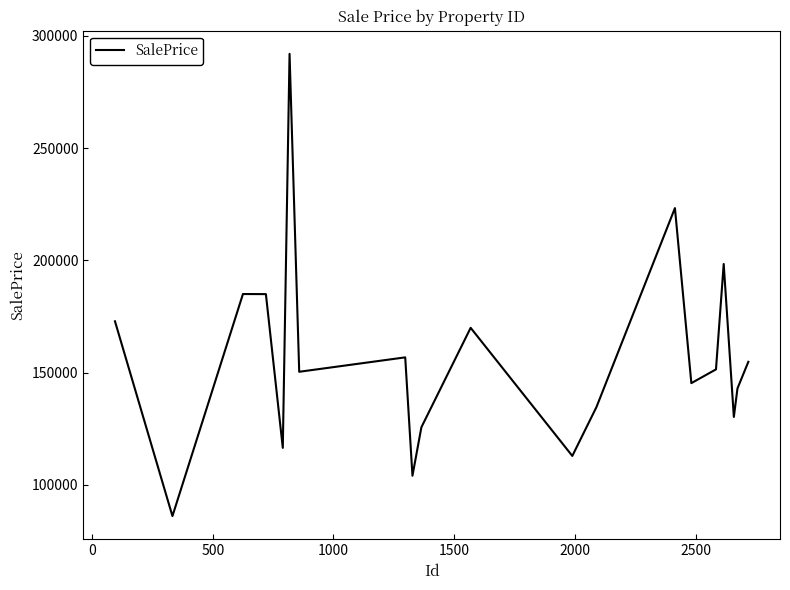

How many interior local peaks (higher than both neighbors) does the data have?

6